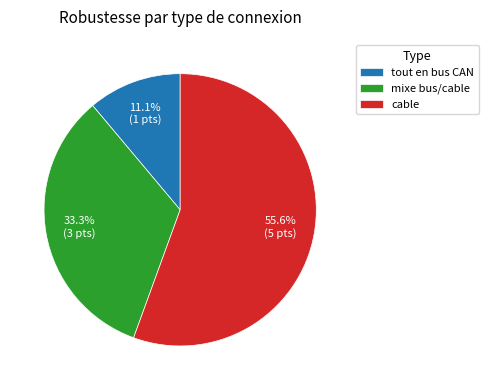

What portion of the pie excludes tout en bus CAN?

88.9%